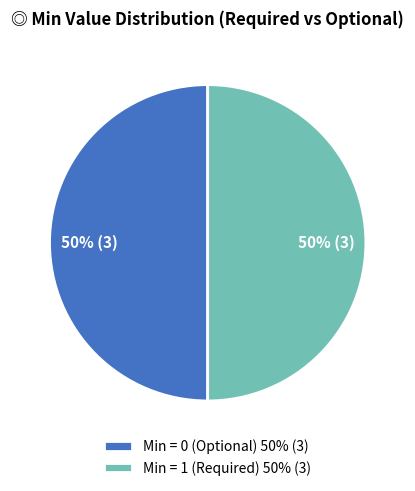

Is the sum of Min = 1 (Required) 50% (3) and Min = 0 (Optional) 50% (3) greater than half?

Yes